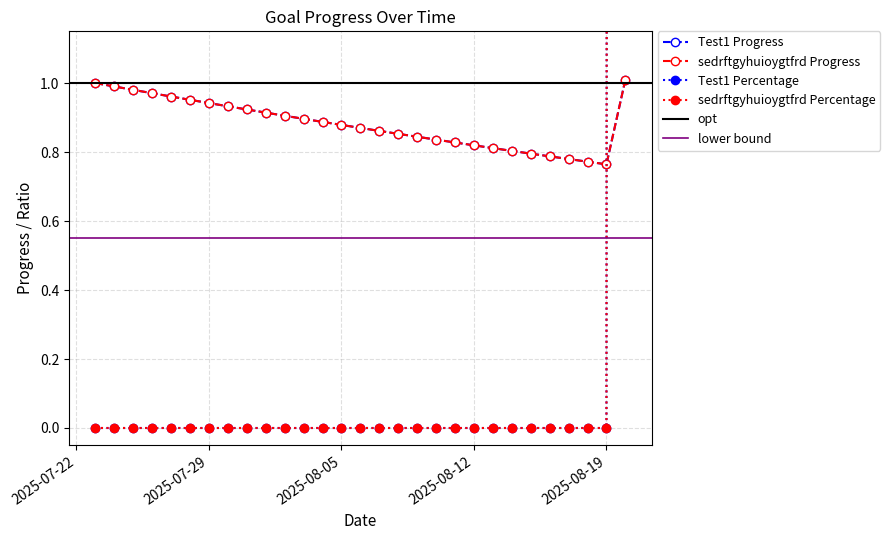

How many lines are shown in the chart?

4